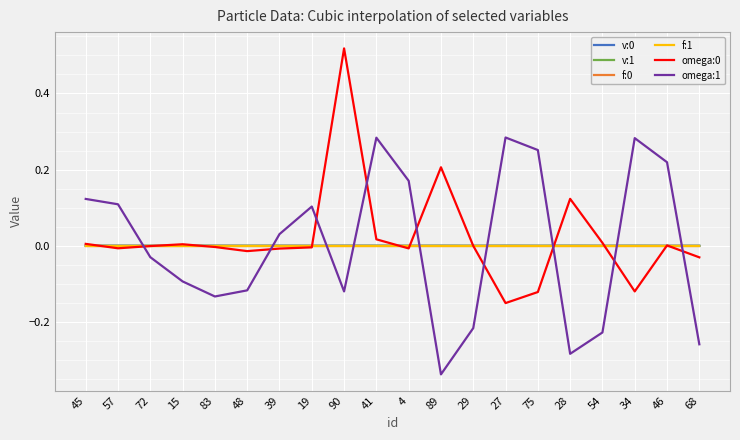

How many lines are shown in the chart?

6